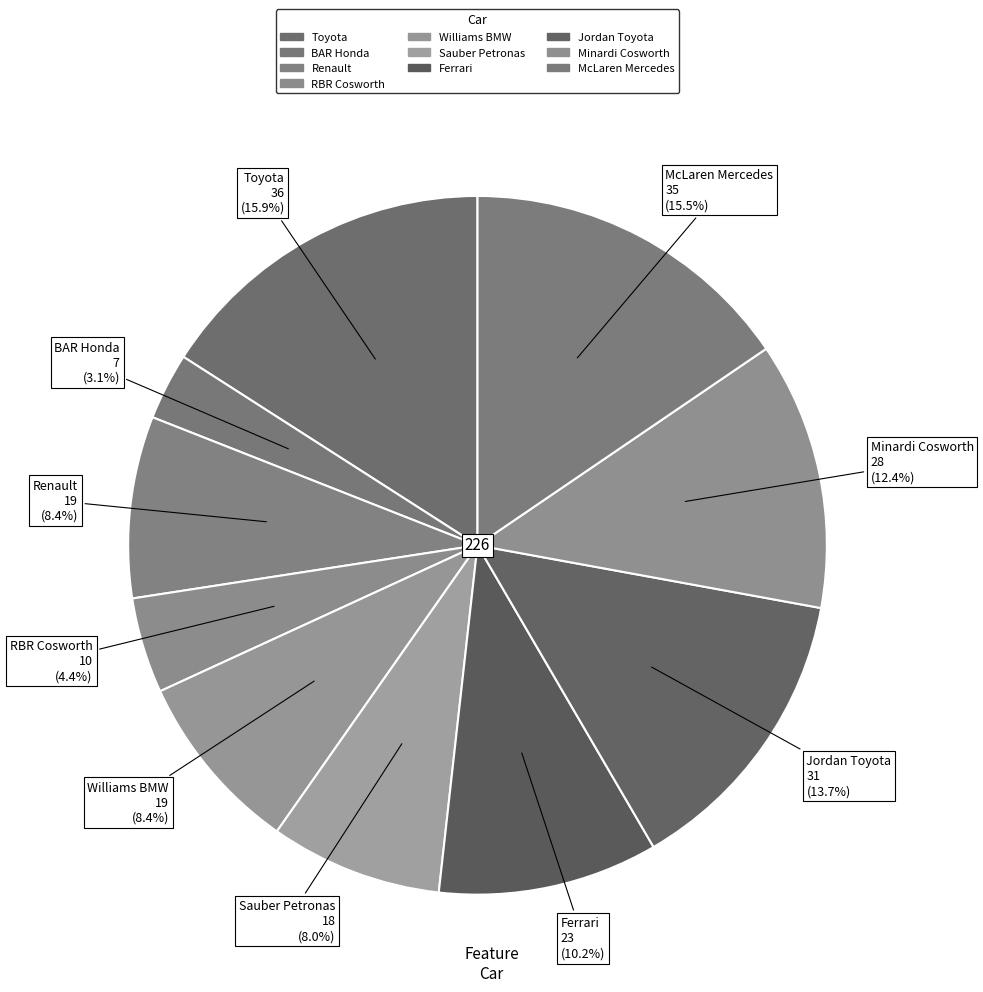

How many slices are in this pie chart?

10